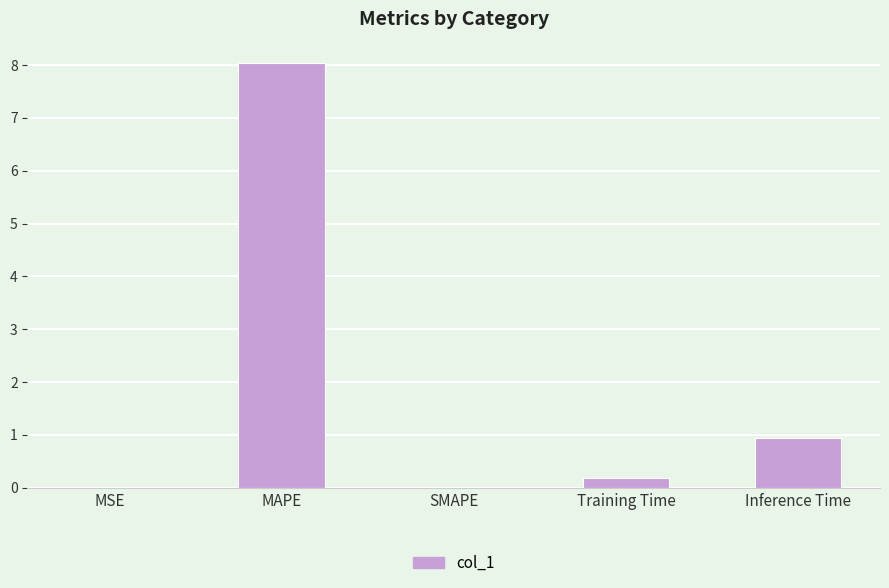

Which has a higher value, Training Time or MAPE?

MAPE